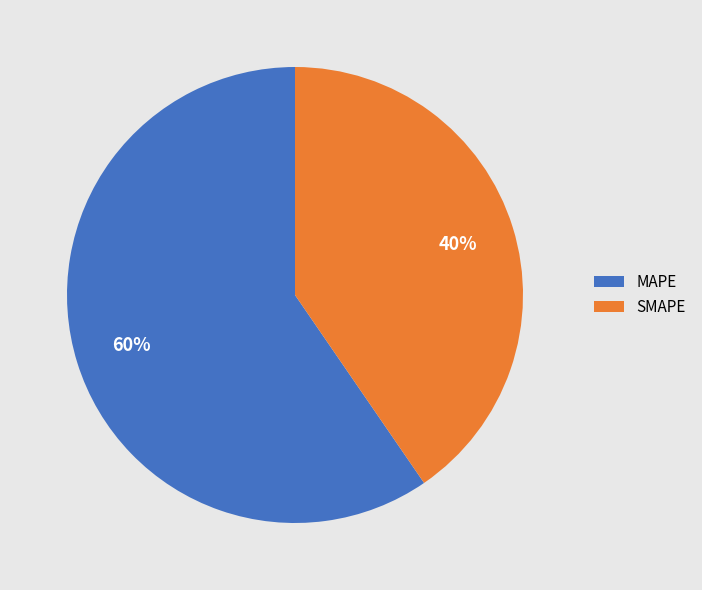

Approximately how many times larger is the value at SMAPE compared to MAPE?

0.7